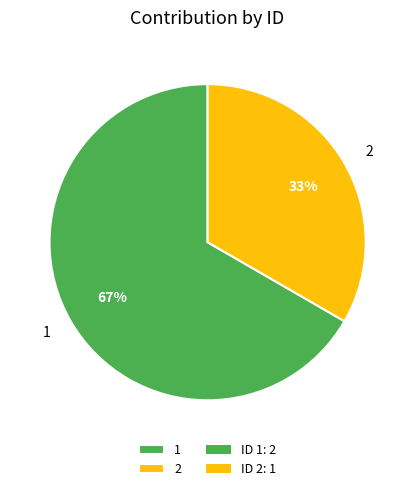

Combined, do 1 and 2 account for over 50%?

Yes